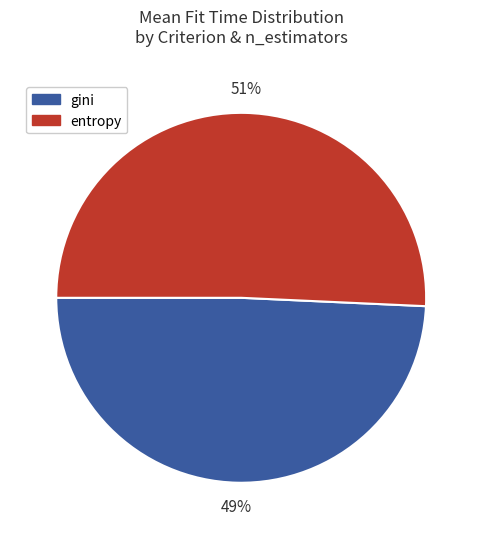

Is there any slice that represents more than half of the pie?

Yes